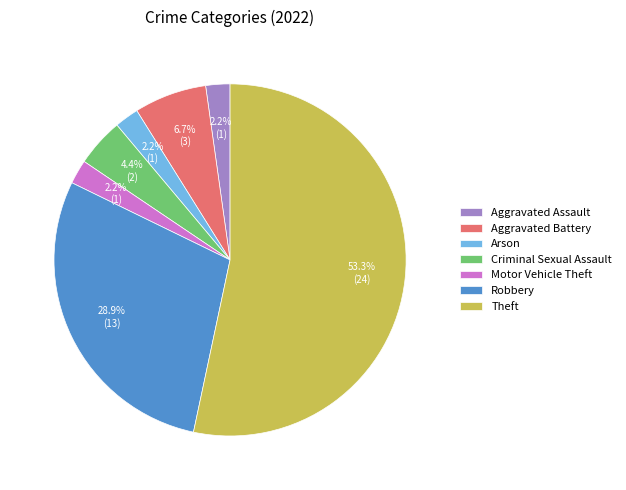

True or false: Robbery accounts for 29% of the total.

True